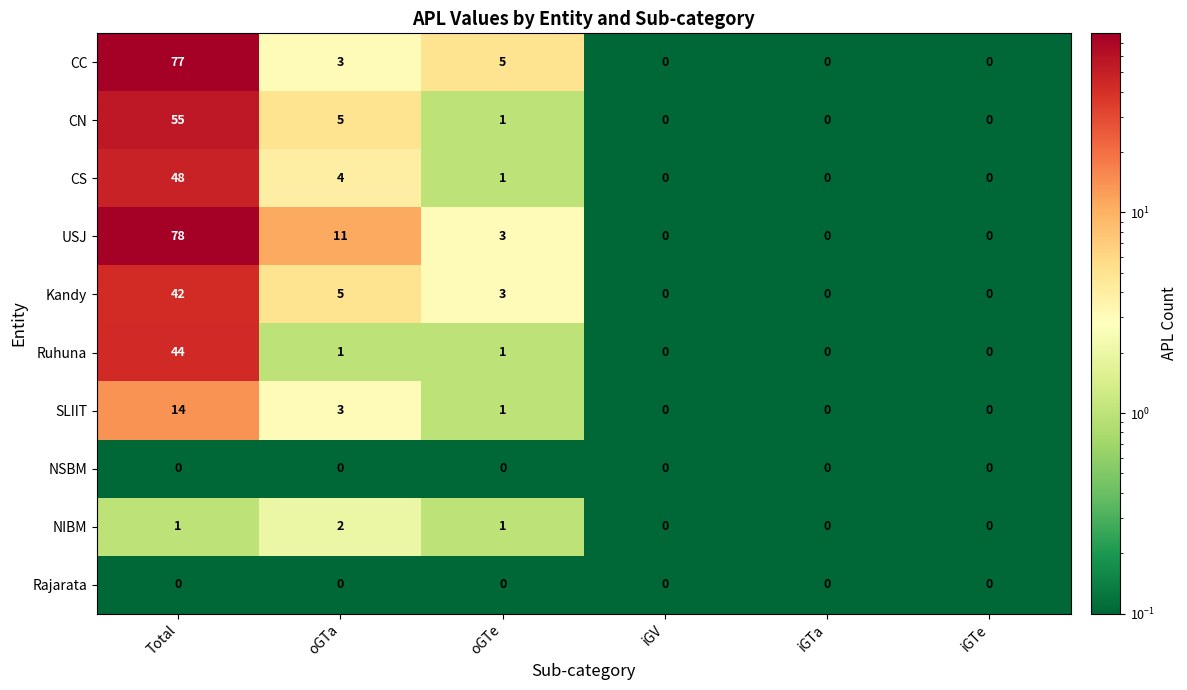

What is the sum of all CN values?

61